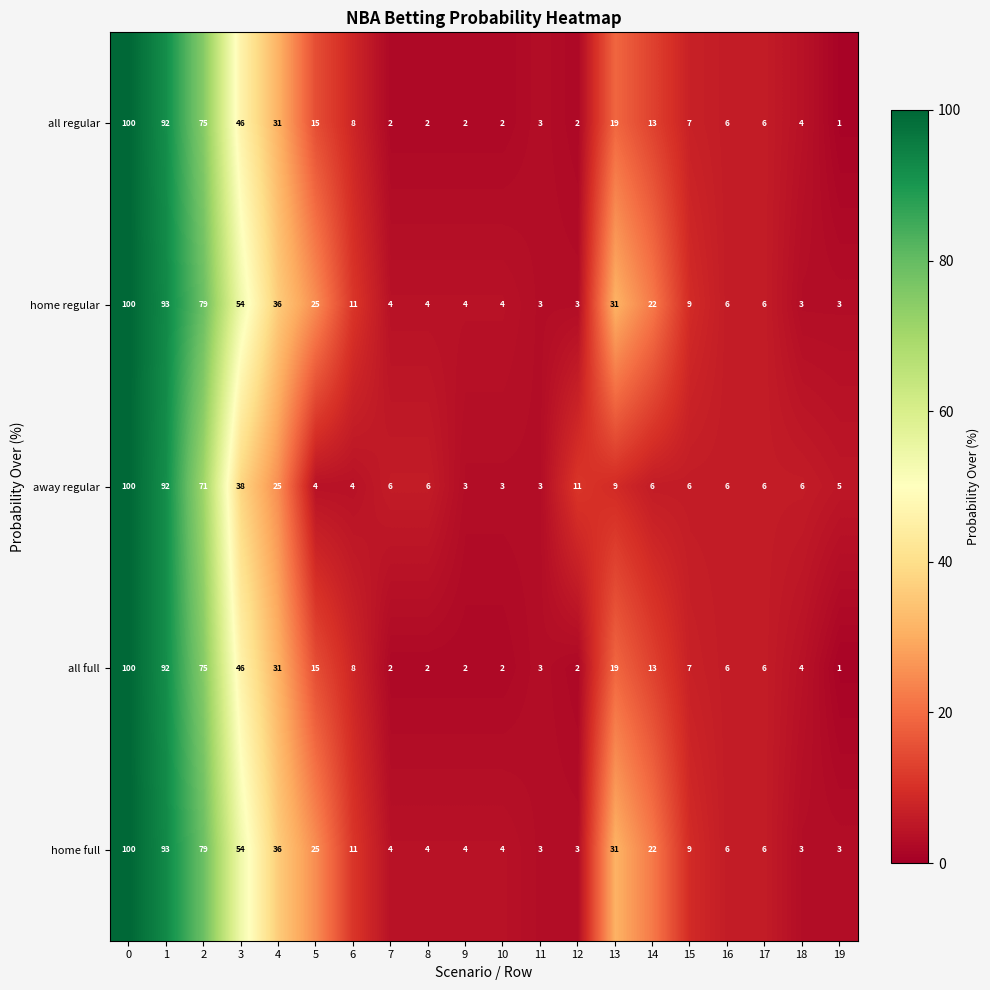

Is it true that all full equals 3 at 11?

True